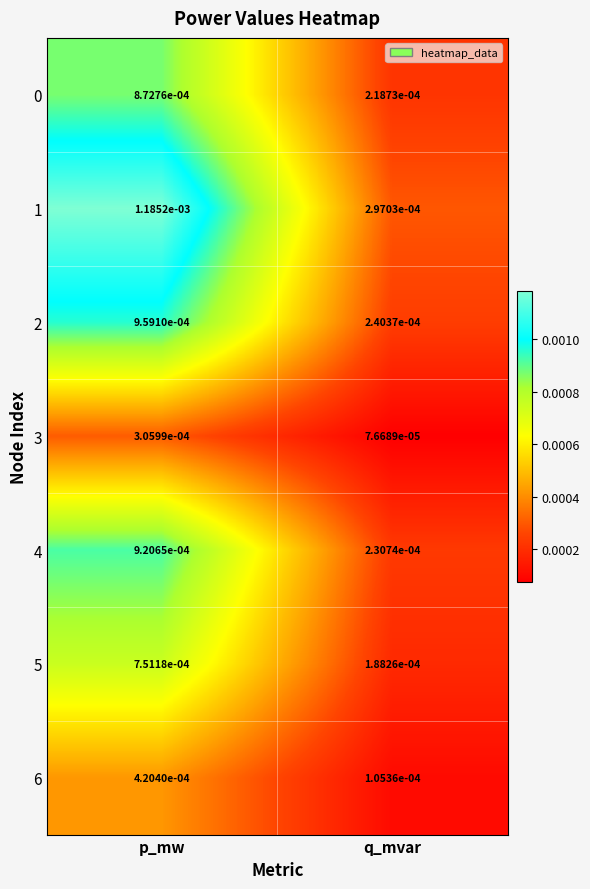

Is the value of 1 at p_mw greater than the value of 0 at p_mw?

Yes